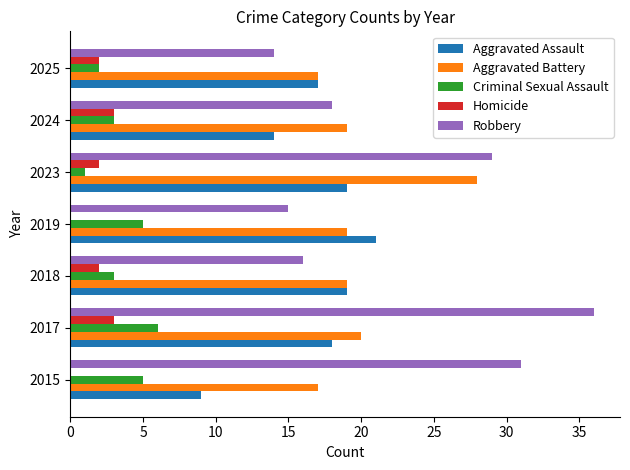

True or false: Aggravated Battery has a value of 7 at 2017.

False